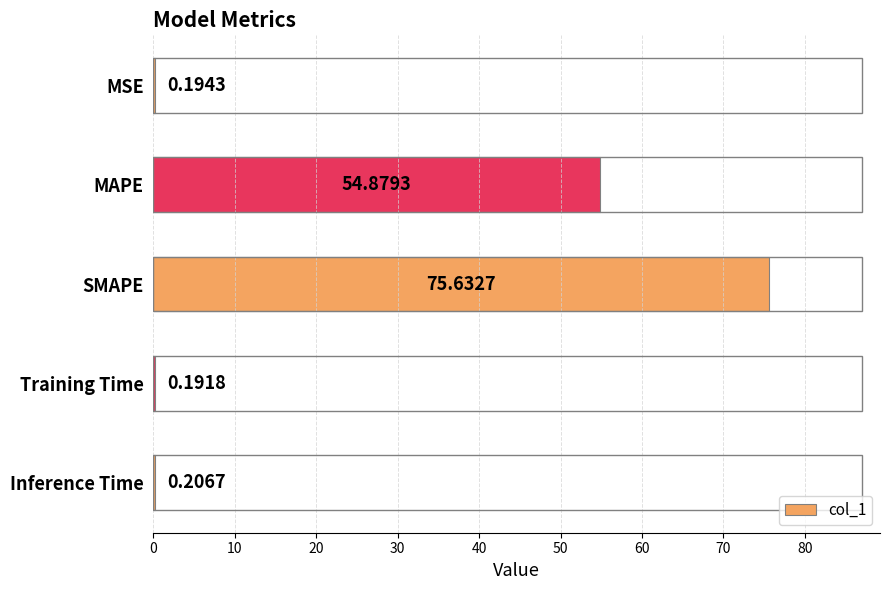

What is the sum of the values at Training Time and MAPE?

55.1